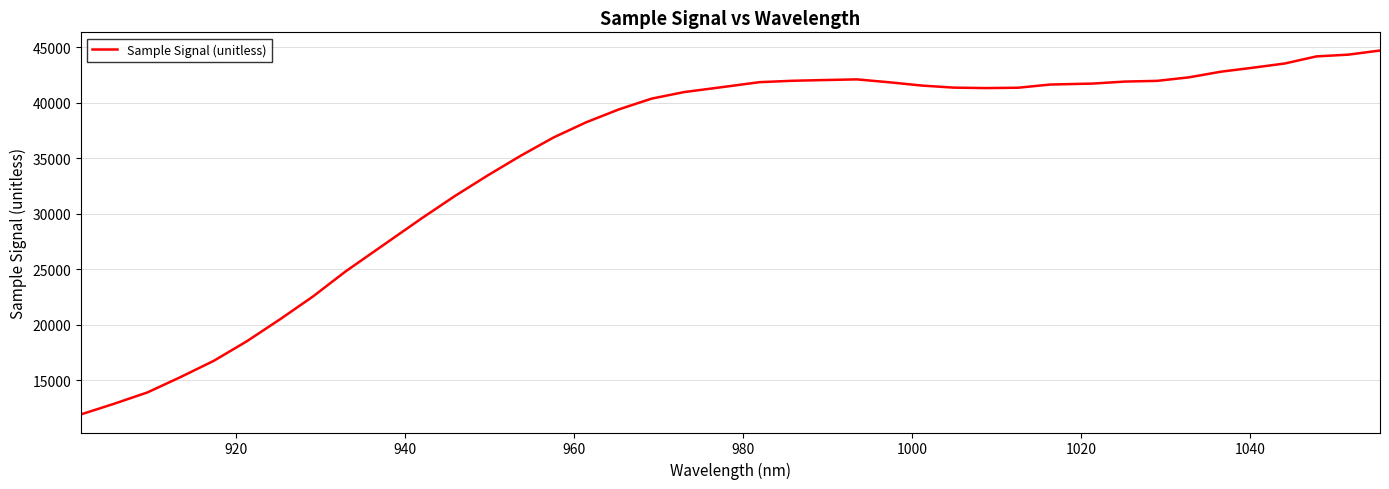

What is the maximum value shown in the chart?

44695